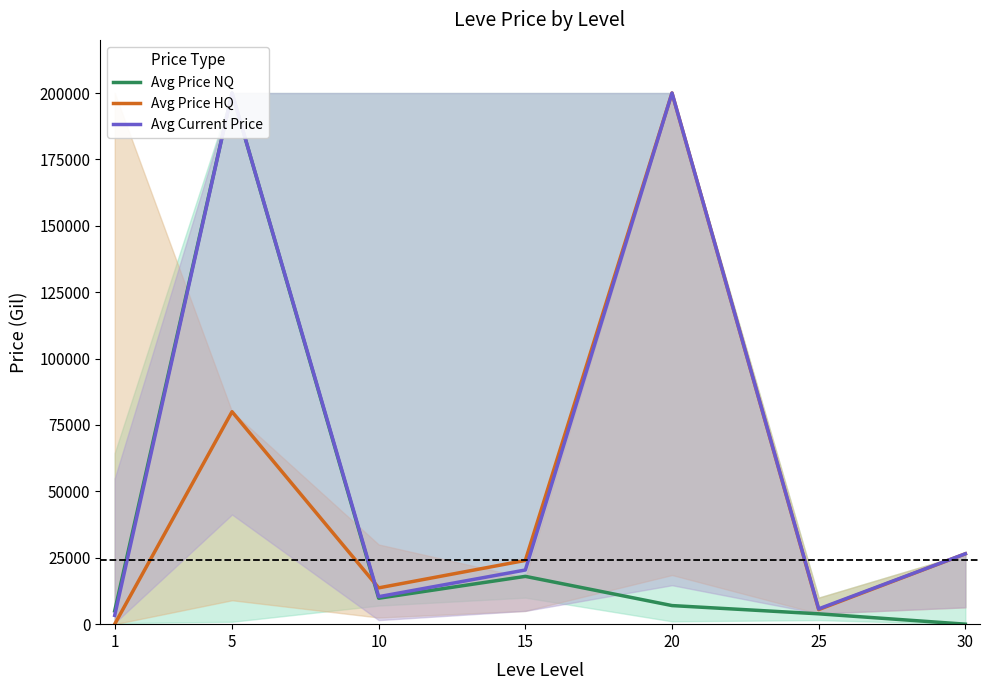

Does the chart display data point markers on the line(s)?

No